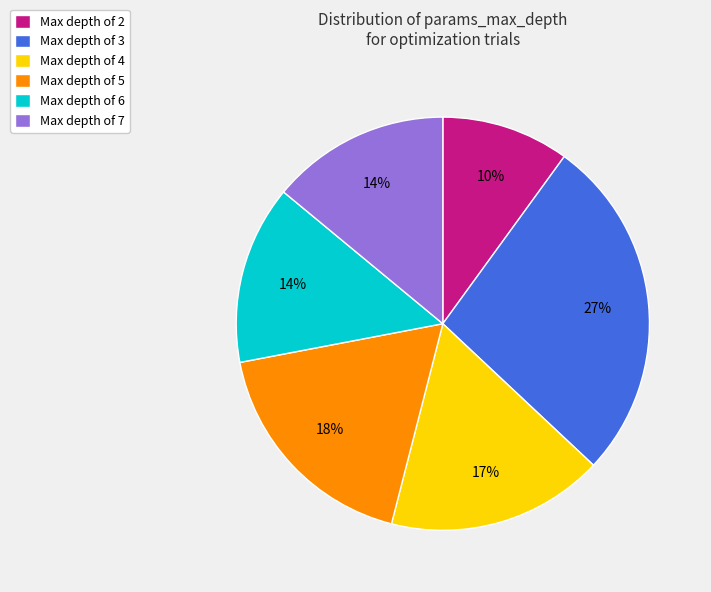

Which category has the smallest portion of the pie?

Max depth of 2